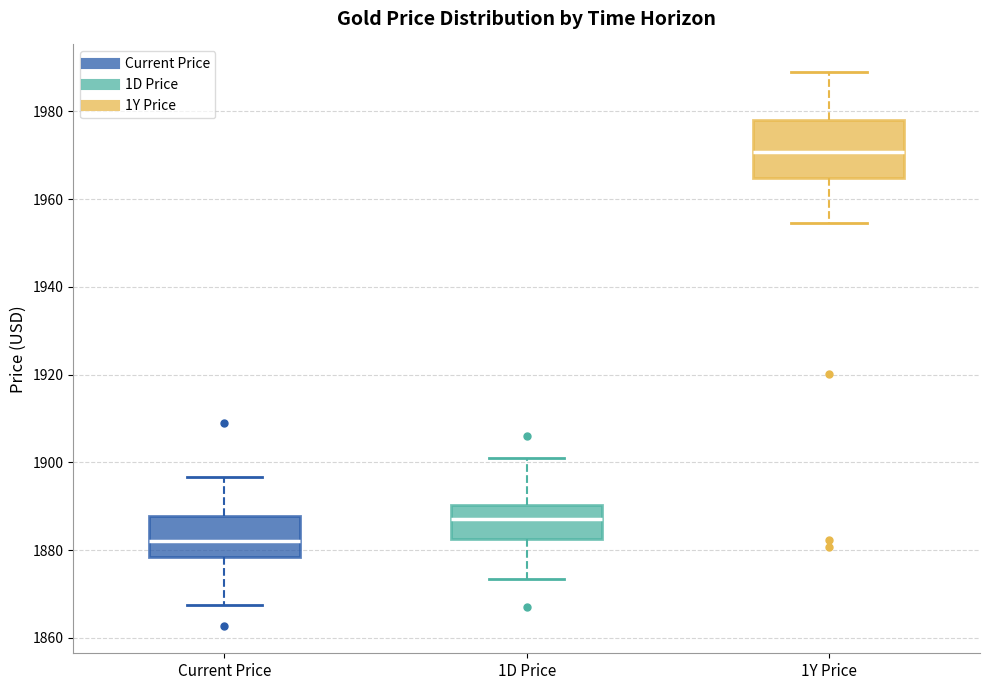

Which box is the tallest, from its lower edge to its upper edge?

1Y Price